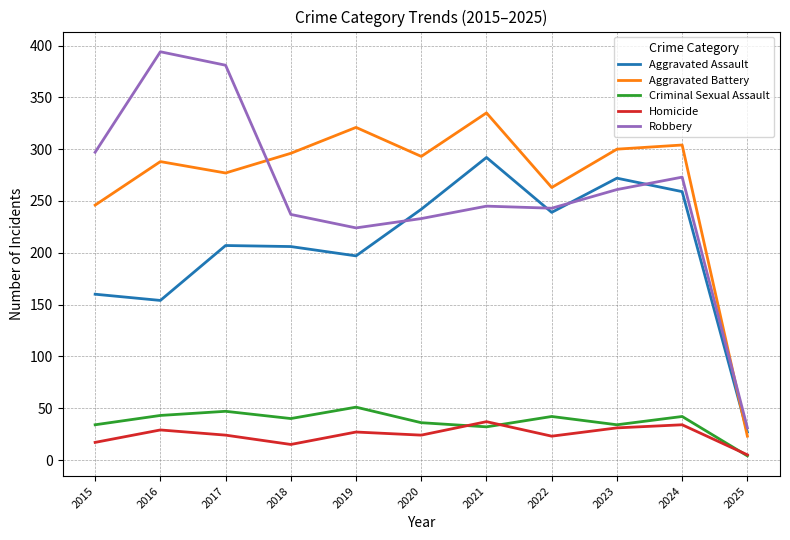

How many lines are shown in the chart?

5